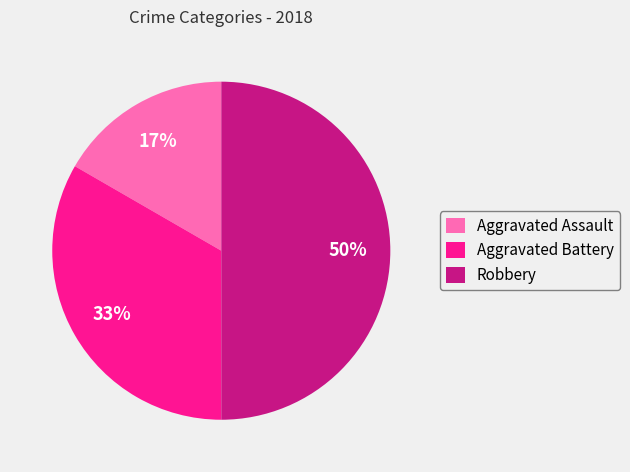

Is it true that Aggravated Battery is 33% of the pie?

True